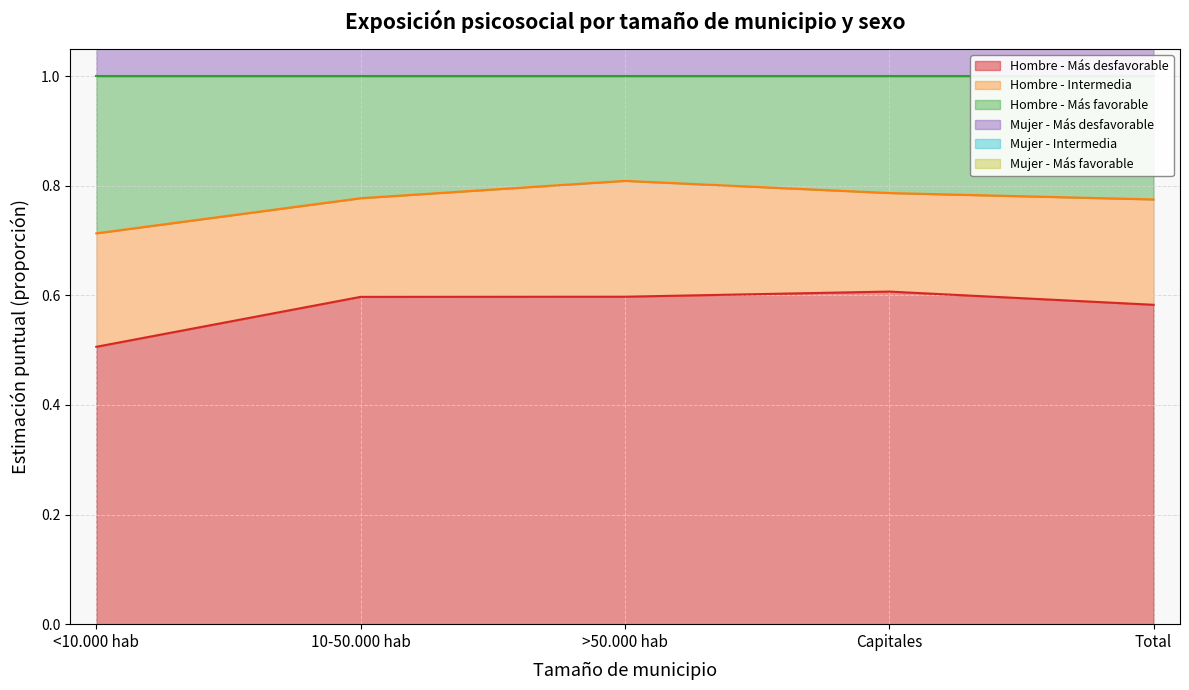

What is the label of the 4th point from the left?

Capitales